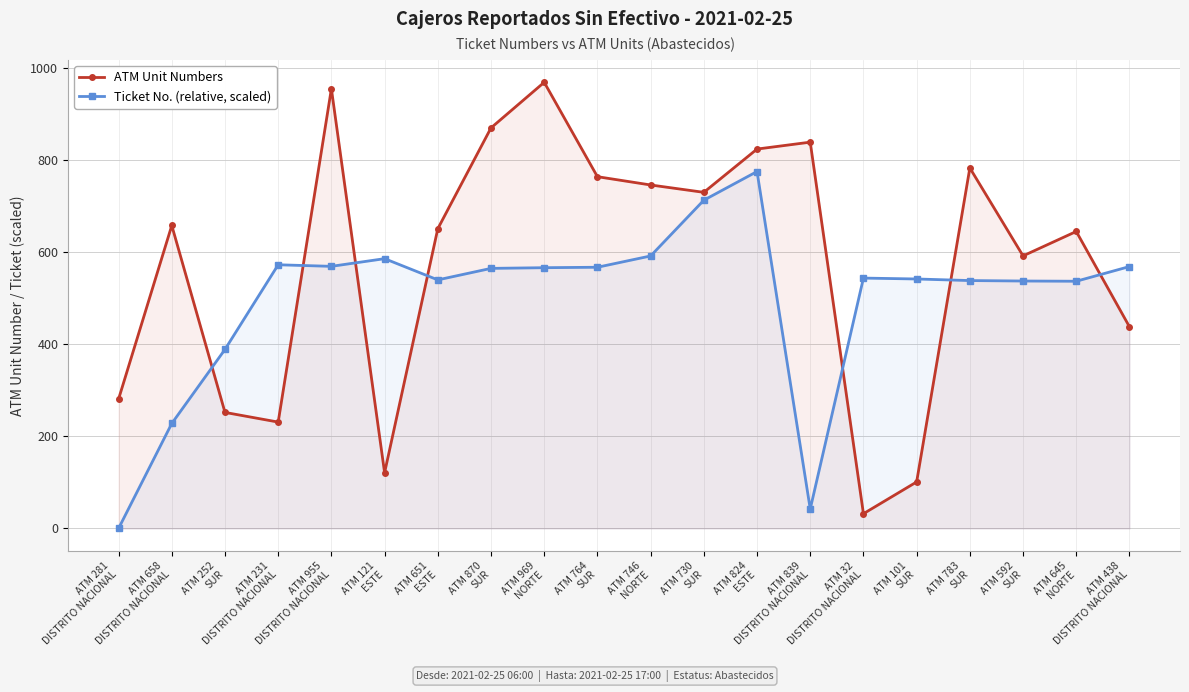

At which label is ATM Unit Numbers closest to 500?

ATM 438
DISTRITO NACIONAL